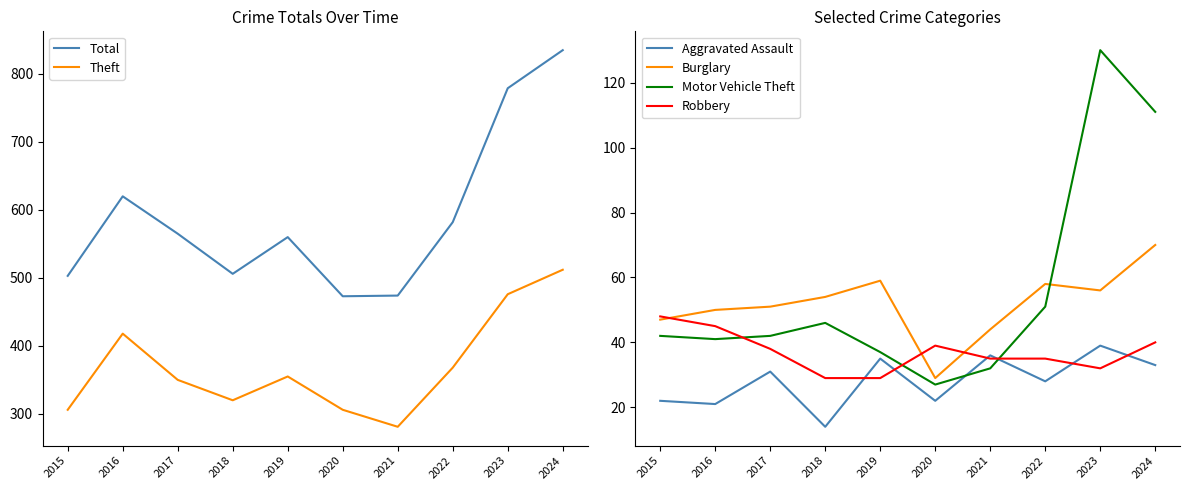

What is the lowest value of the Robbery series?

29